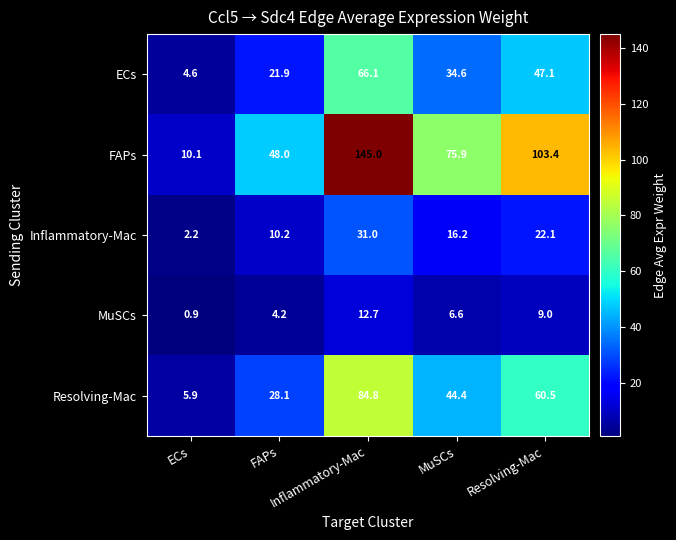

What is the maximum value shown in the chart?

145.0